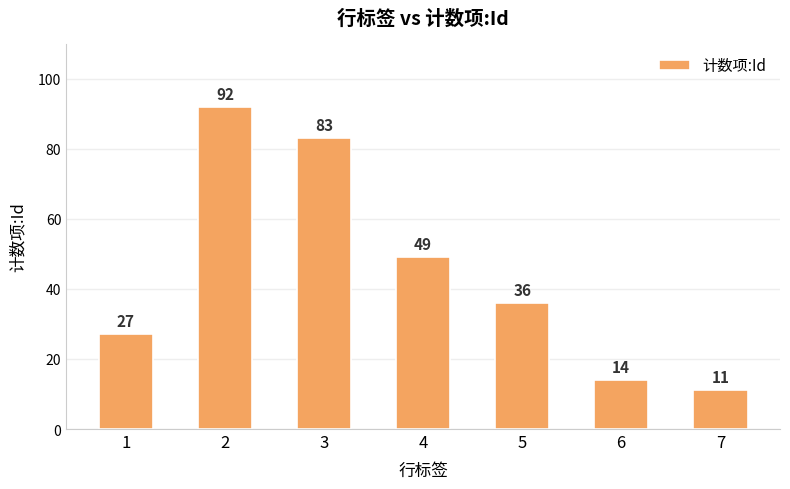

What is the value of the 5th bar from the left?

36